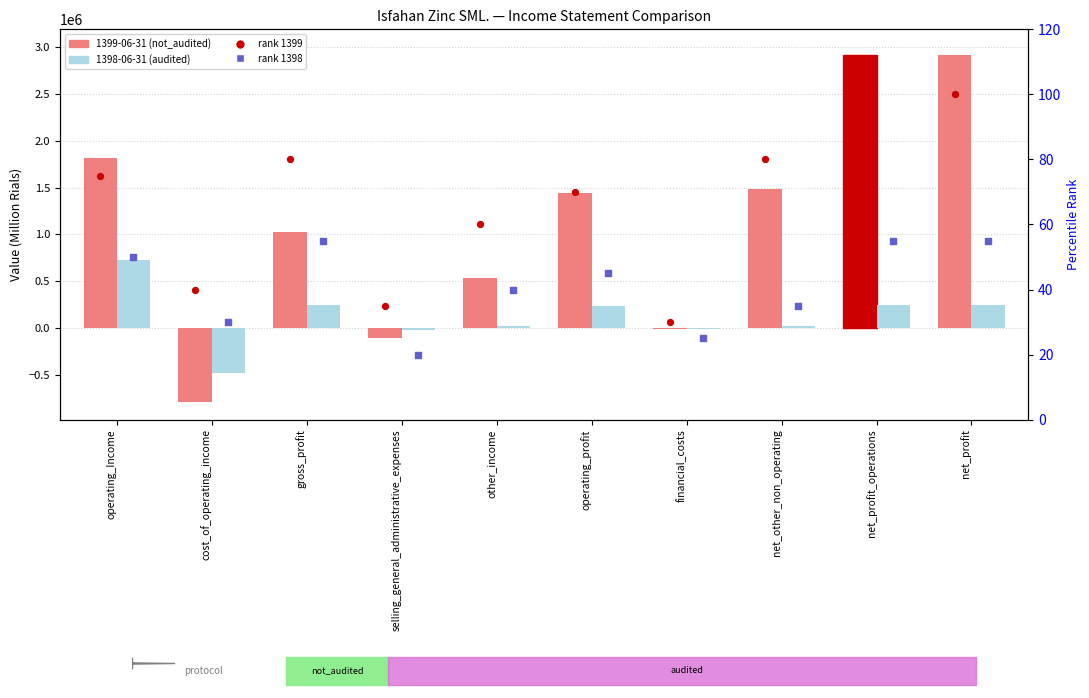

At which category is the sum across all series the highest?

net_profit_operations